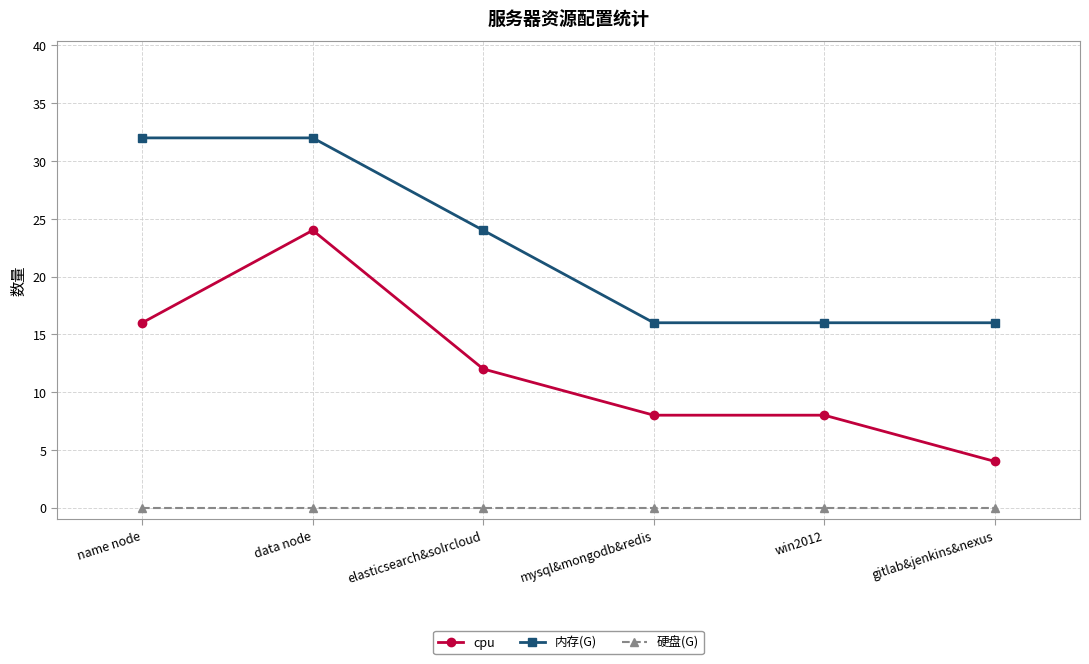

Reading right to left, extract all data points from this chart.

cpu: 4	8	8	12	24	16
内存(G): 16	16	16	24	32	32
硬盘(G): 0	0	0	0	0	0